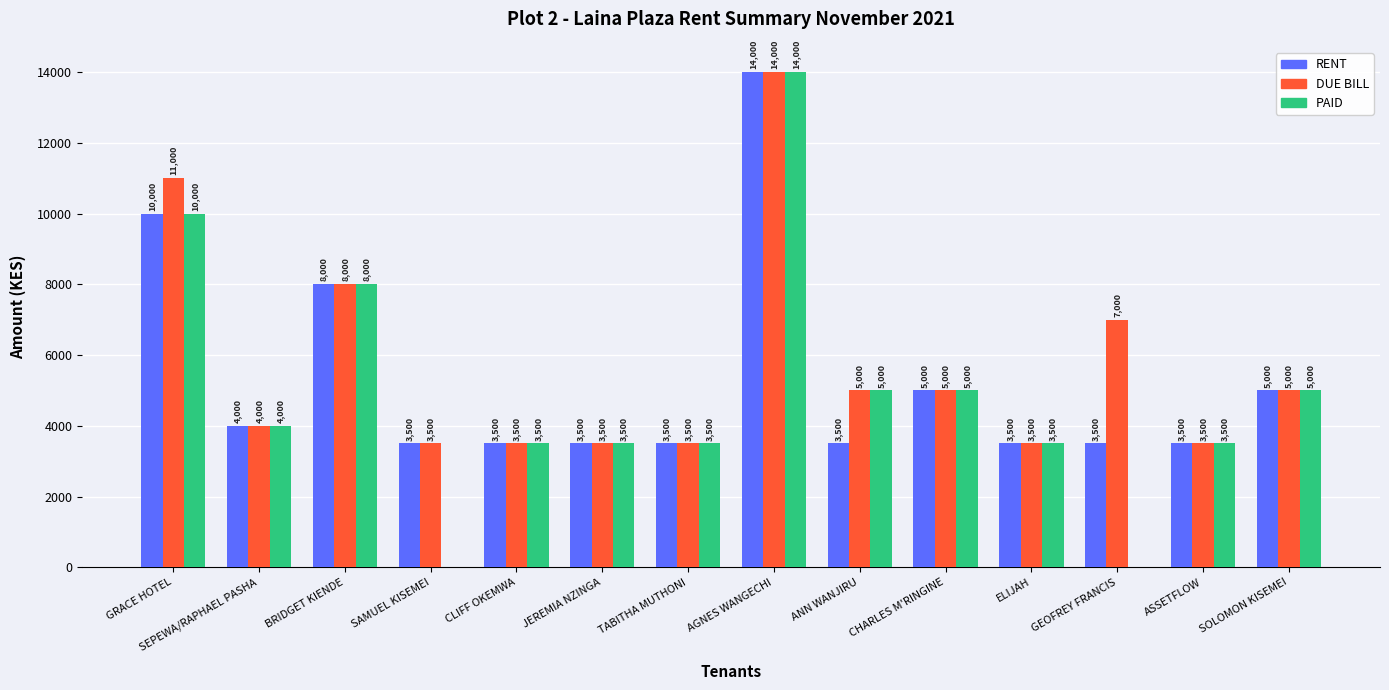

What are all the series names shown in the legend?

RENT, DUE BILL, PAID